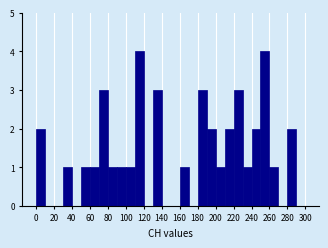

Reading left to right, list every bar in this chart as the range it spans on the x-axis followed by its height. The values are not printed on the chart, so give them approximately, as read against the axis.

0 to 10: 2
10 to 20: 0
20 to 30: 0
30 to 40: 1
40 to 50: 0
50 to 60: 1
60 to 70: 1
70 to 80: 3
80 to 90: 1
90 to 100: 1
100 to 110: 1
110 to 120: 4
120 to 130: 0
130 to 140: 3
140 to 150: 0
150 to 160: 0
160 to 170: 1
170 to 180: 0
180 to 190: 3
190 to 200: 2
200 to 210: 1
210 to 220: 2
220 to 230: 3
230 to 240: 1
240 to 250: 2
250 to 260: 4
260 to 270: 1
270 to 280: 0
280 to 290: 2
290 to 300: 0